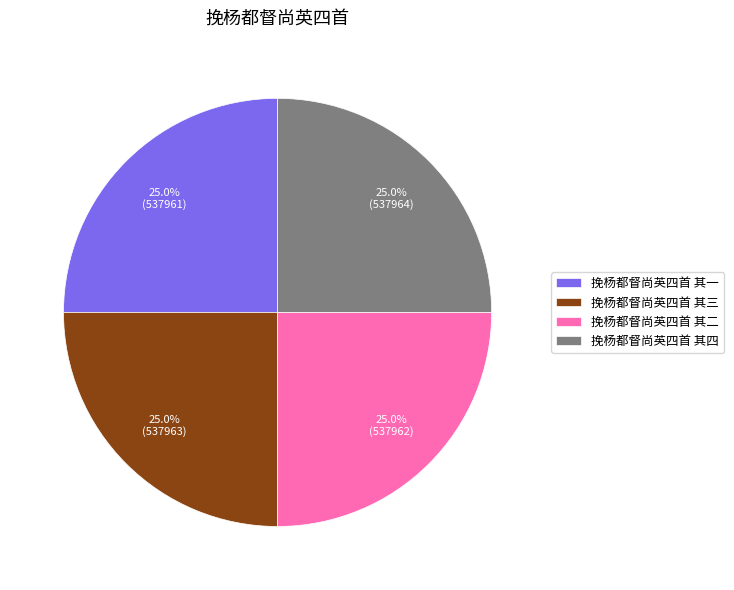

Does any single category account for the majority?

No